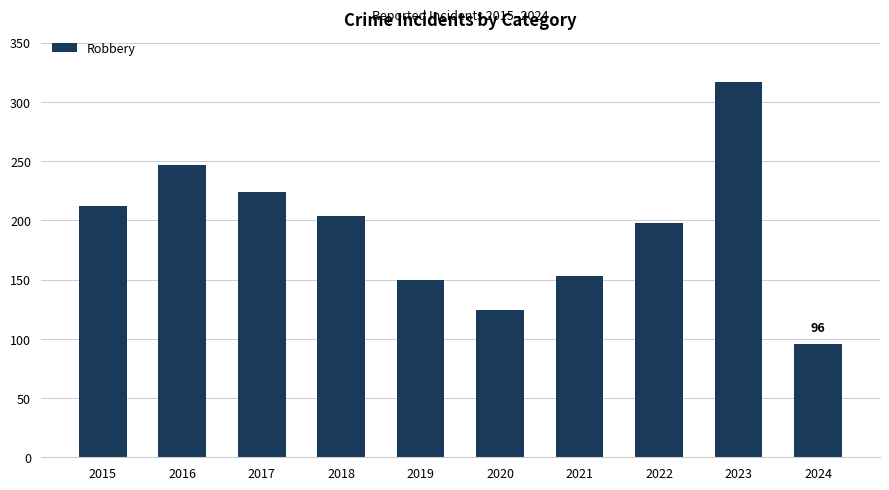

Reading left to right, list all the values displayed in this chart.

212	247	224	204	150	124	153	198	317	96